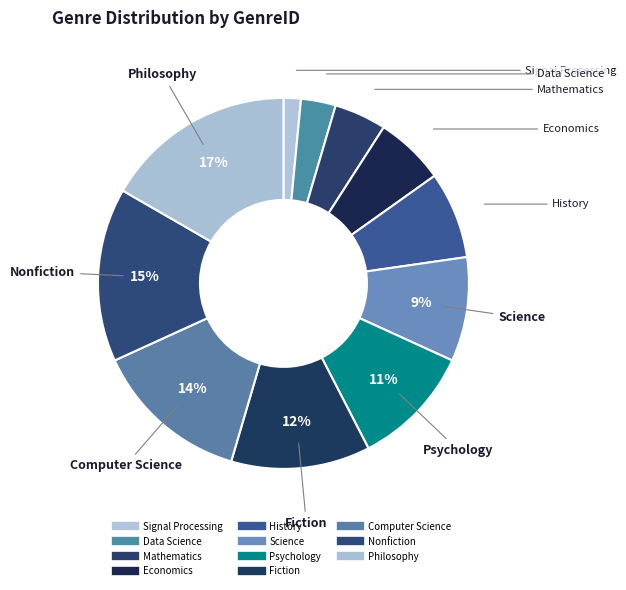

Does Philosophy account for over 50% of the chart?

No